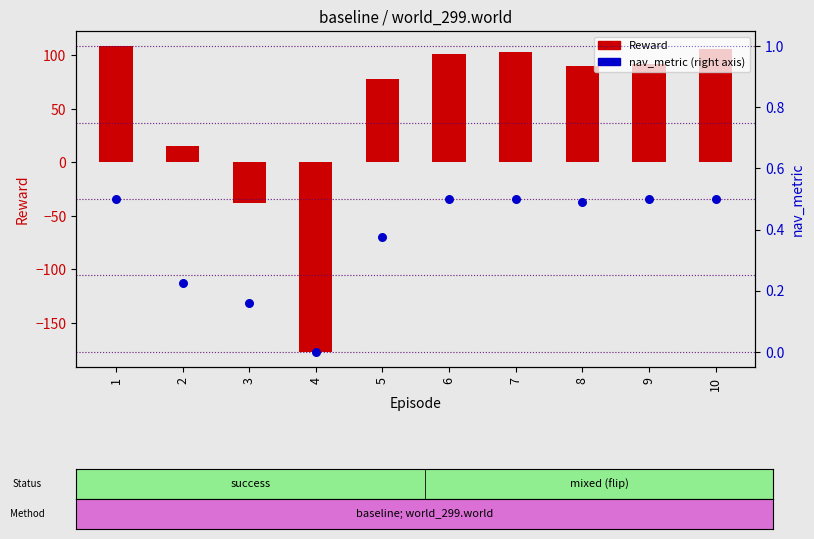

At which category is the sum across all series the highest?

1